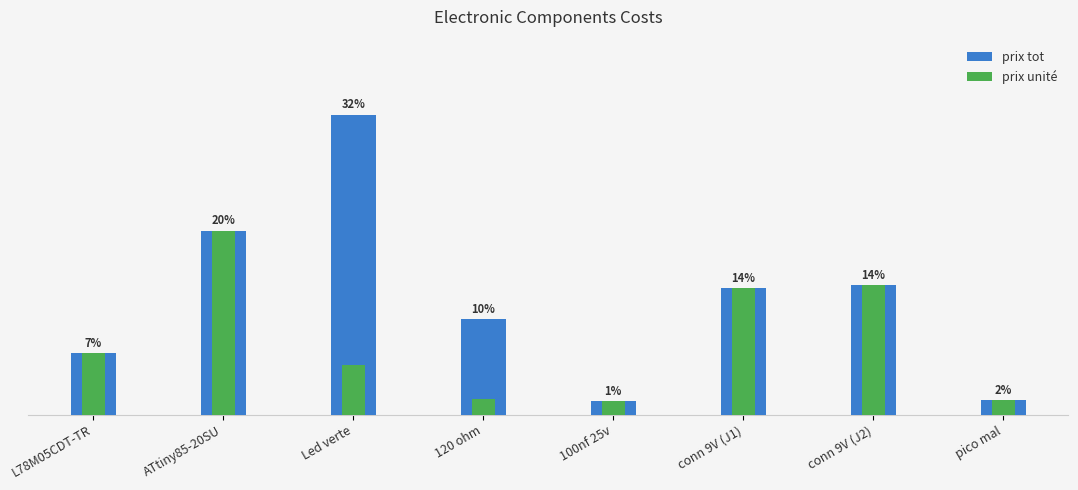

Which series changed the most between ATtiny85-20SU and Led verte?

prix unité